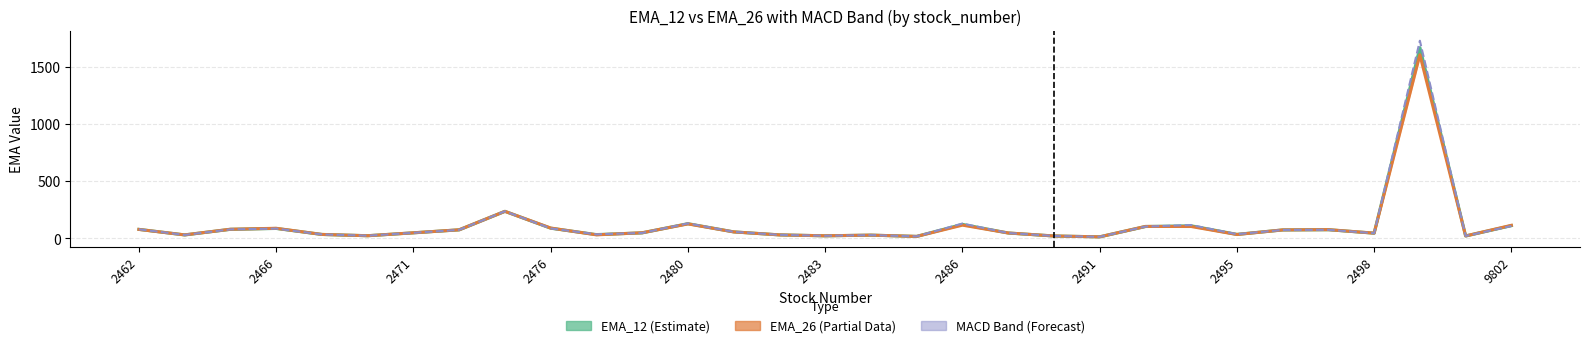

True or false: EMA_12 and EMA_26 intersect in this chart.

True